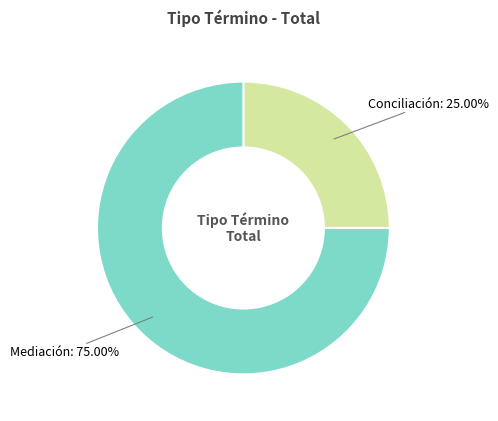

Does any single category account for the majority?

Yes